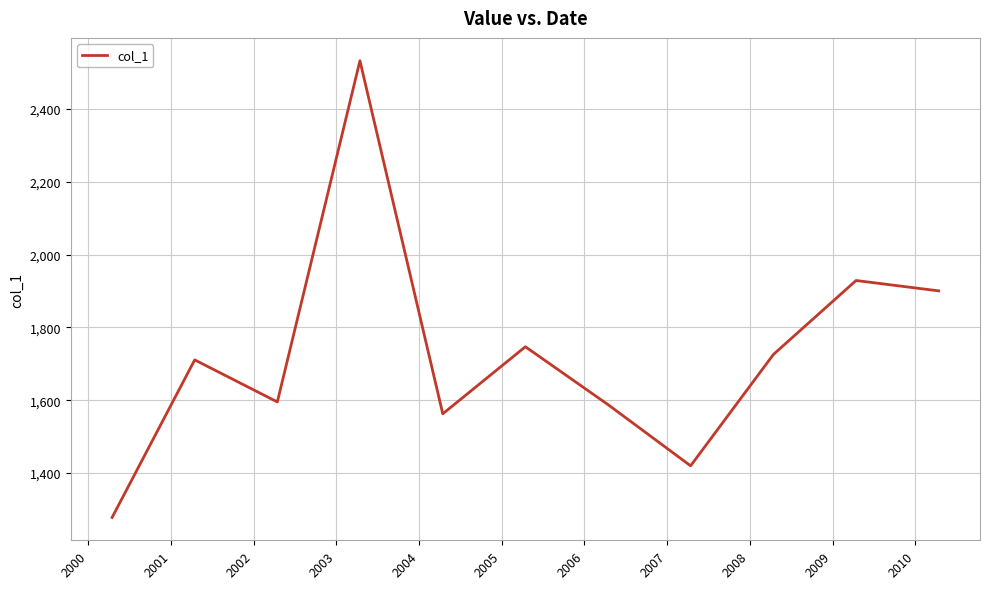

How many lines are shown in the chart?

1